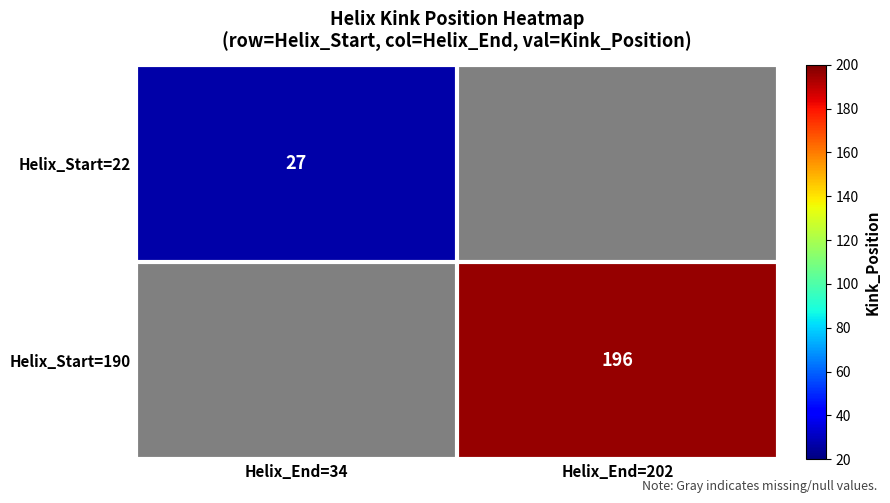

The value of Helix_Start=190 at Helix_End=202 is 275.3. True or false?

False